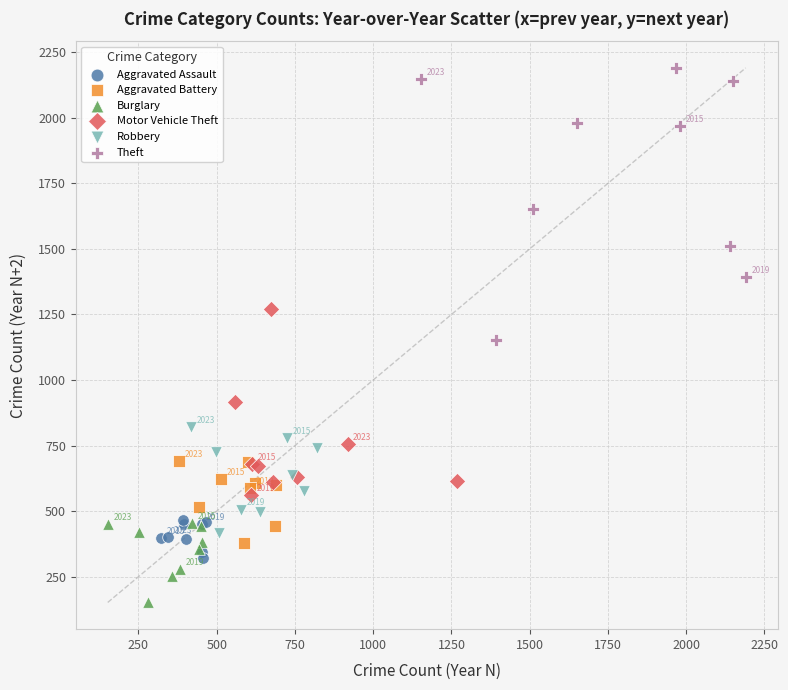

Which series reaches the minimum Y coordinate?

Burglary